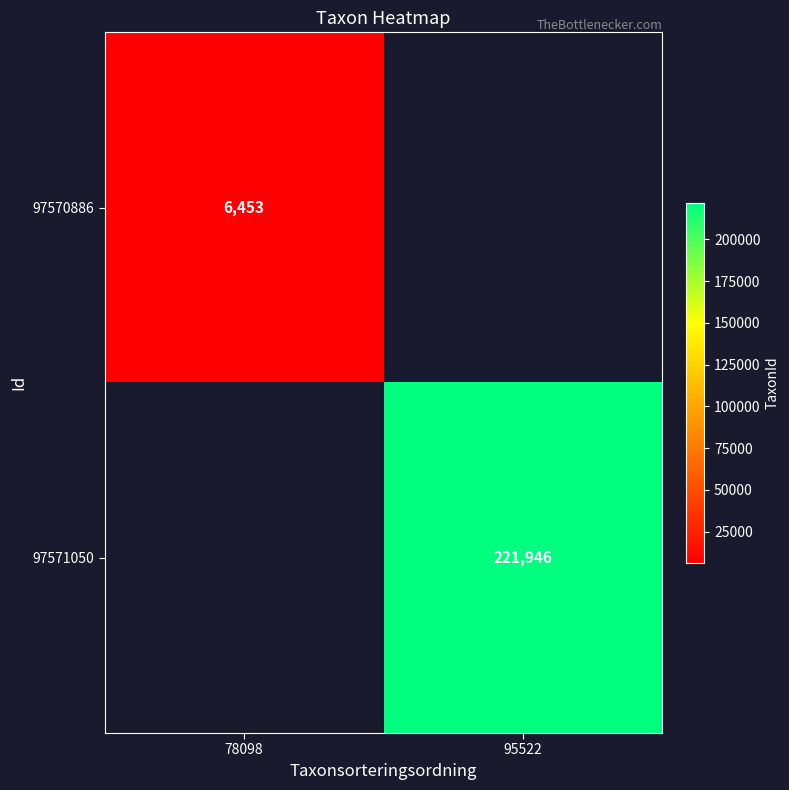

Which series has the widest spread of values?

97570886